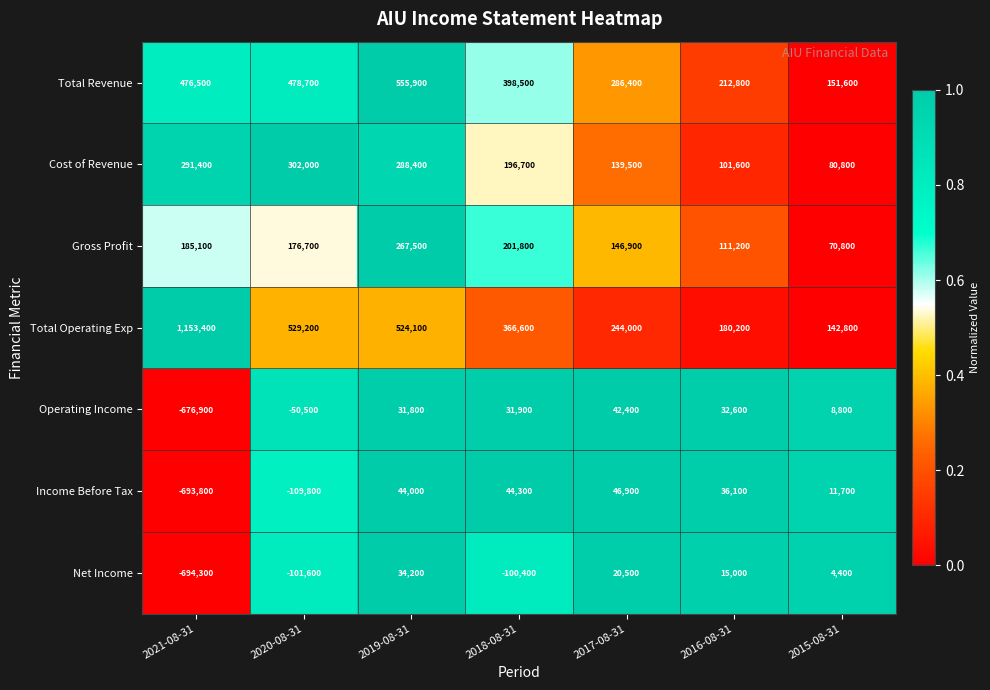

What value does the Operating Income series have at 2020-08-31, to the nearest 50?

-50500